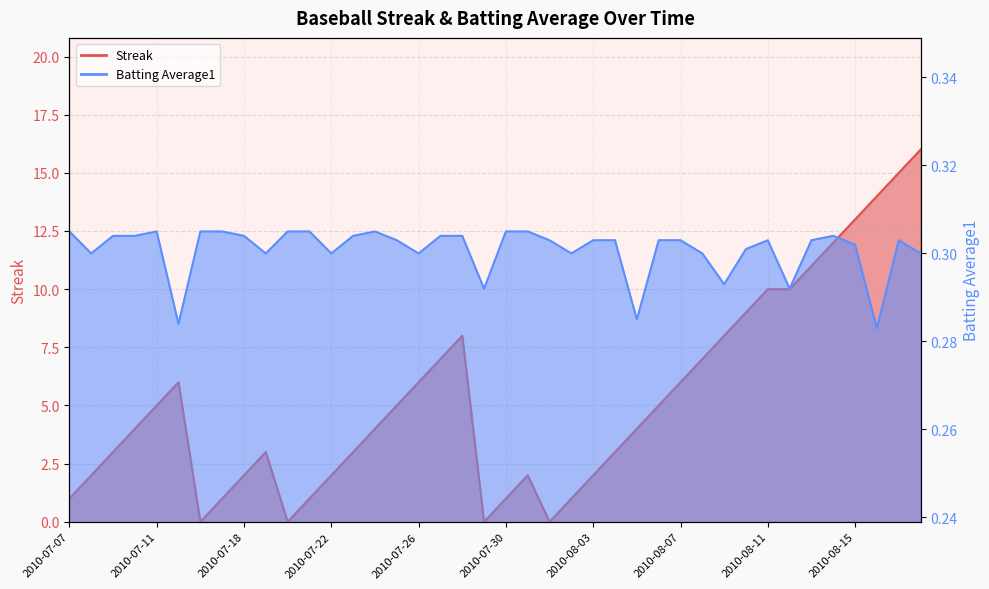

List the series in order of their overall mean, highest first.

Streak, Batting Average1